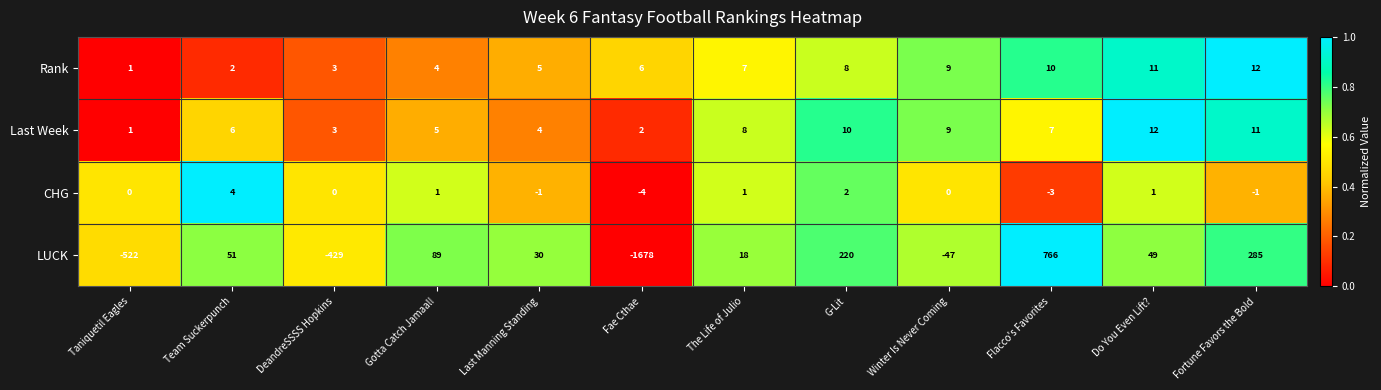

At which category does the chart reach its minimum across all series?

Fae Cthae